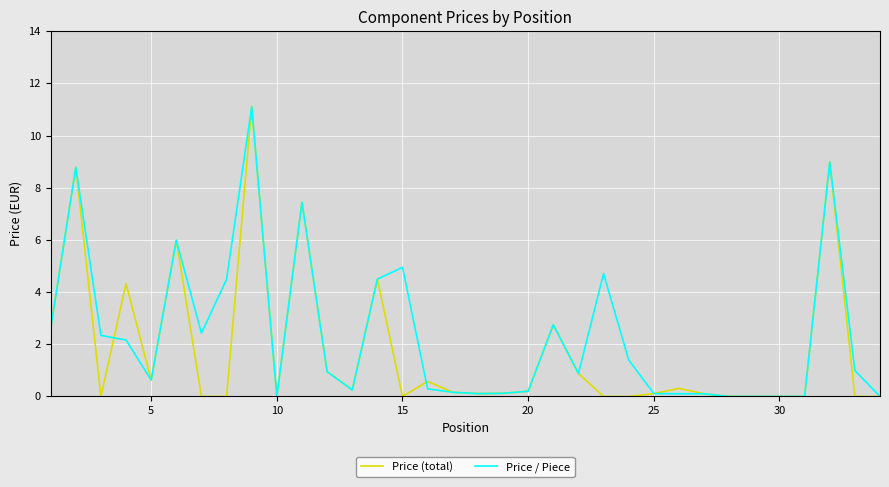

Which series has the largest total across all categories?

Price / Piece